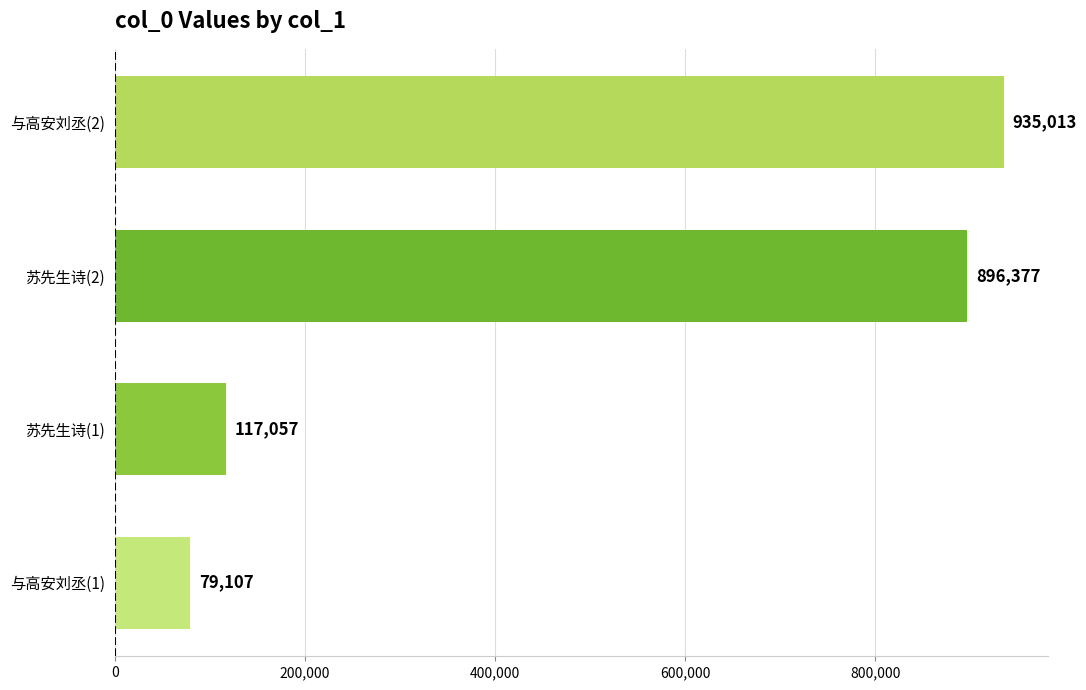

List the labels in order of value, smallest first.

与高安刘丞(1), 苏先生诗(1), 苏先生诗(2), 与高安刘丞(2)